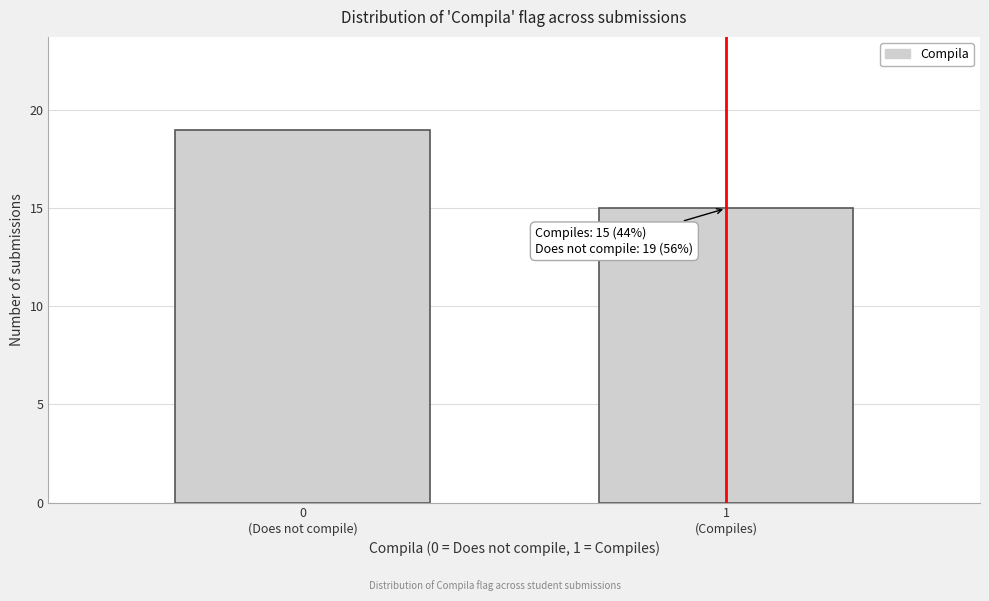

Reading left to right, what are all the values shown in this chart?

19	15